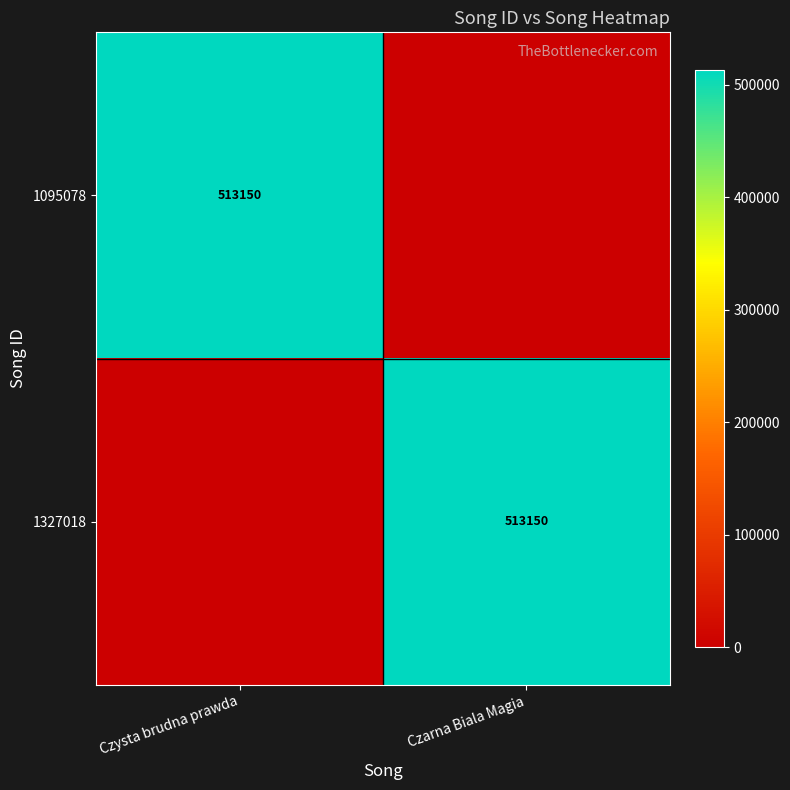

How many series are shown in this chart?

2